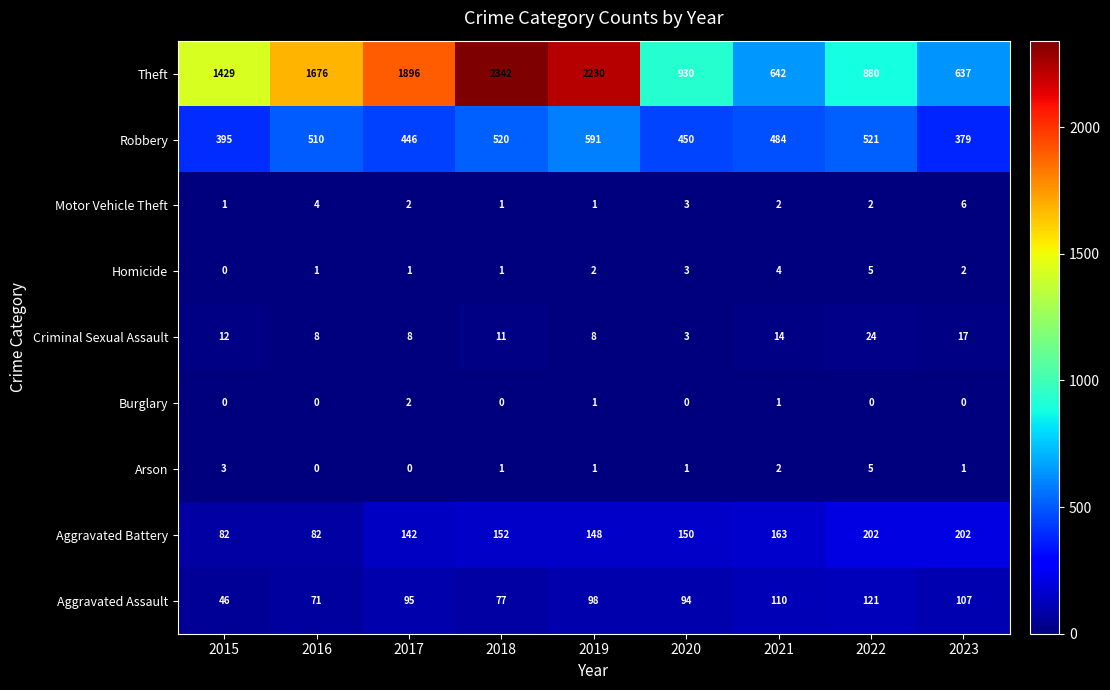

List the labels in order of Aggravated Assault value, smallest first.

2015, 2016, 2018, 2020, 2017, 2019, 2023, 2021, 2022